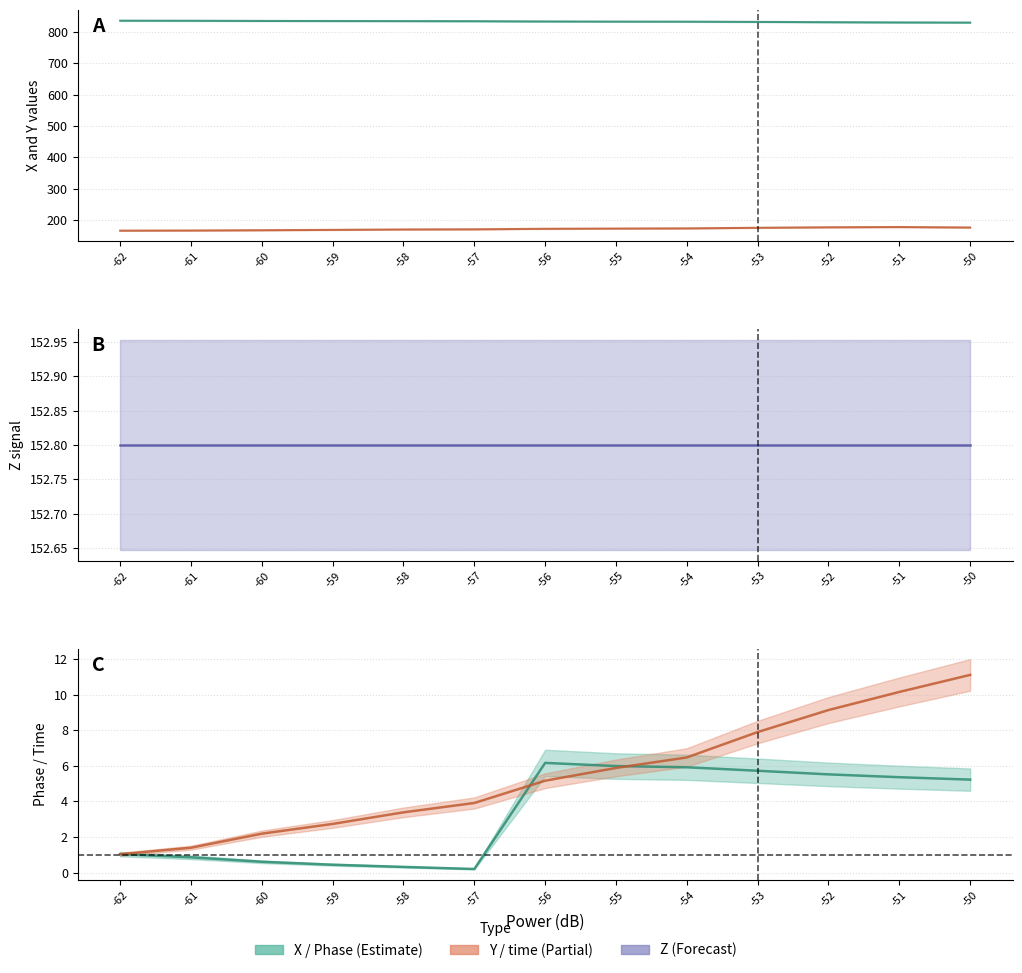

What is the greatest value displayed?

835.8